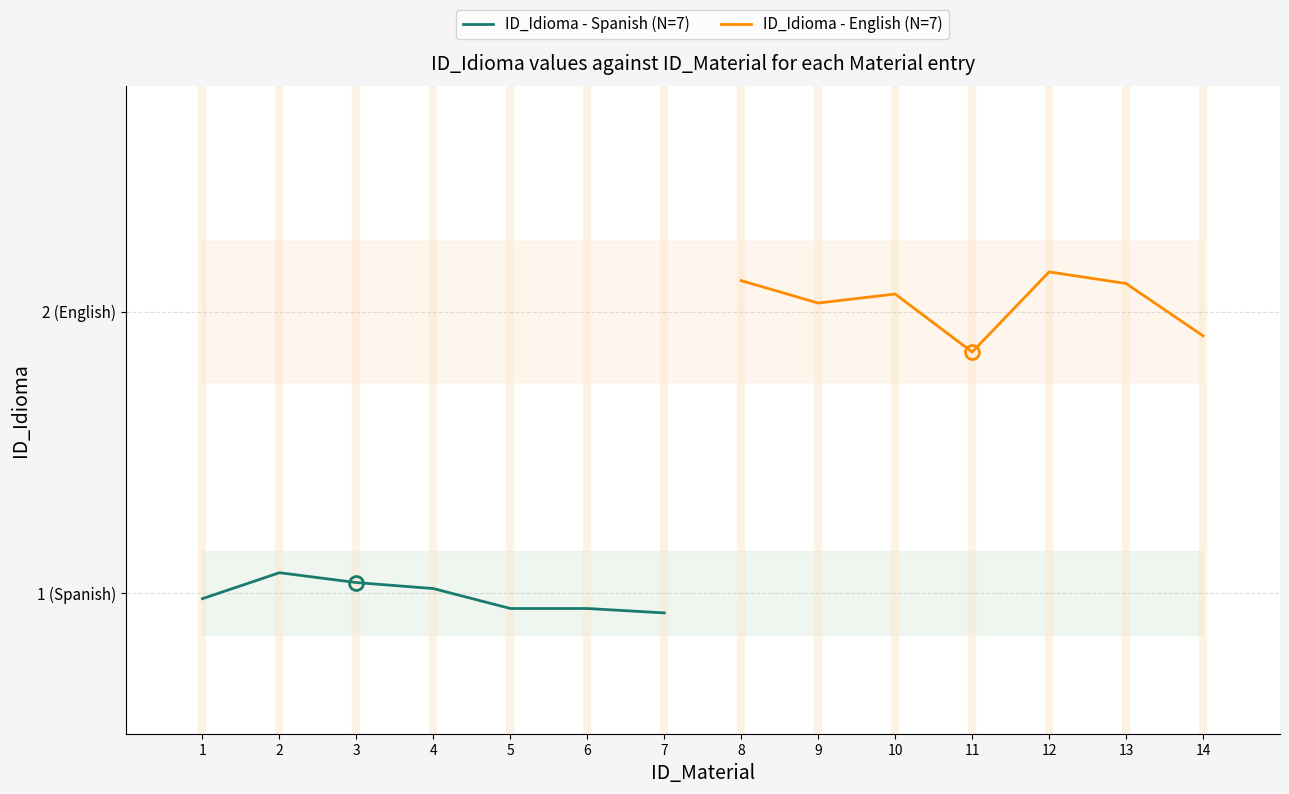

What is the sum of all ID_Idioma - Spanish (N=7) values?

6.9